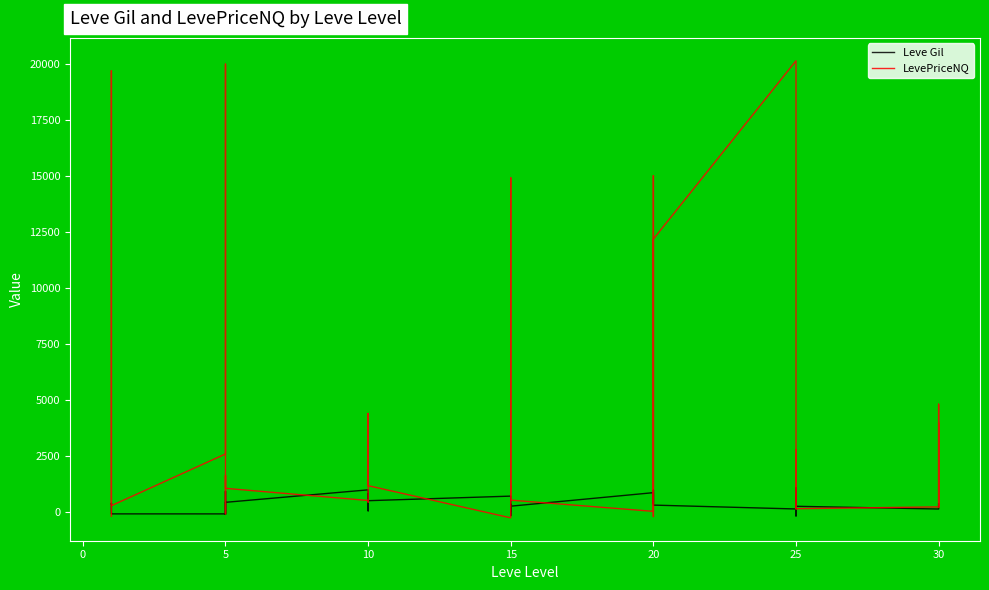

What is the label of the 26th point from the right?

10